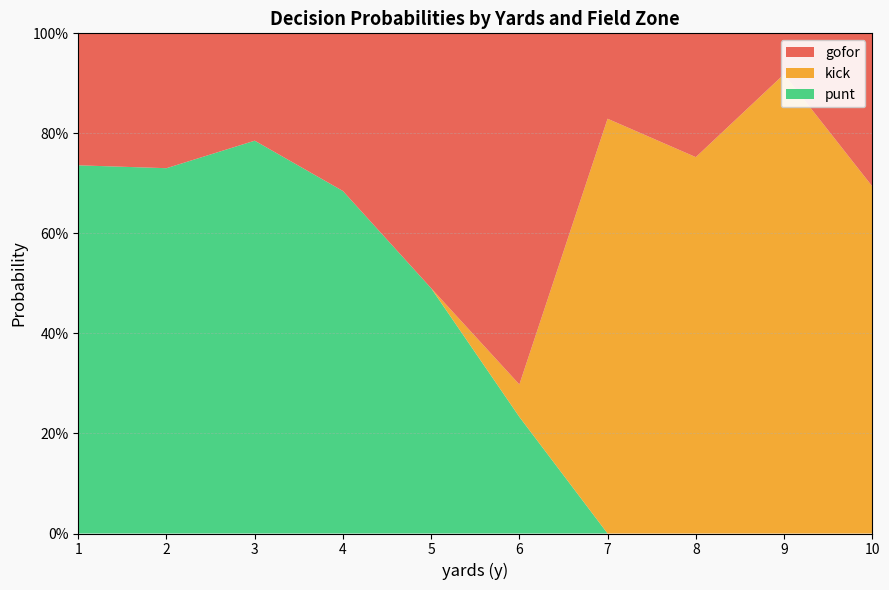

Reading right to left, list all the values displayed in this chart.

gofor: 0.0	0.0	0.2	1.0	0.0	0.0	0.0	0.3	0.0	0.0	0.1	0.9	0.0	0.0	0.0	0.7	0.0	0.8	1.0	1.0	0.0	0.0	1.0	1.0	0.0	0.0	0.3	1.0	0.0	0.0	0.0	0.8	0.0	0.0	0.1	1.0	0.0	0.0	0.1	0.9
kick: 1.0	1.0	0.8	0.0	1.0	1.0	1.0	0.7	1.0	1.0	0.9	0.1	1.0	1.0	1.0	0.3	0.1	0.1	0.0	0.0	0.0	0.0	0.0	0.0	0.0	0.0	0.0	0.0	0.0	0.0	0.0	0.0	0.0	0.0	0.0	0.0	0.0	0.0	0.0	0.0
punt: 0.0	0.0	0.0	0.0	0.0	0.0	0.0	0.0	0.0	0.0	0.0	0.0	0.0	0.0	0.0	0.0	0.8	0.1	0.0	0.0	1.0	1.0	0.0	0.0	1.0	1.0	0.7	0.0	1.0	1.0	1.0	0.2	1.0	1.0	0.9	0.0	1.0	1.0	0.9	0.1